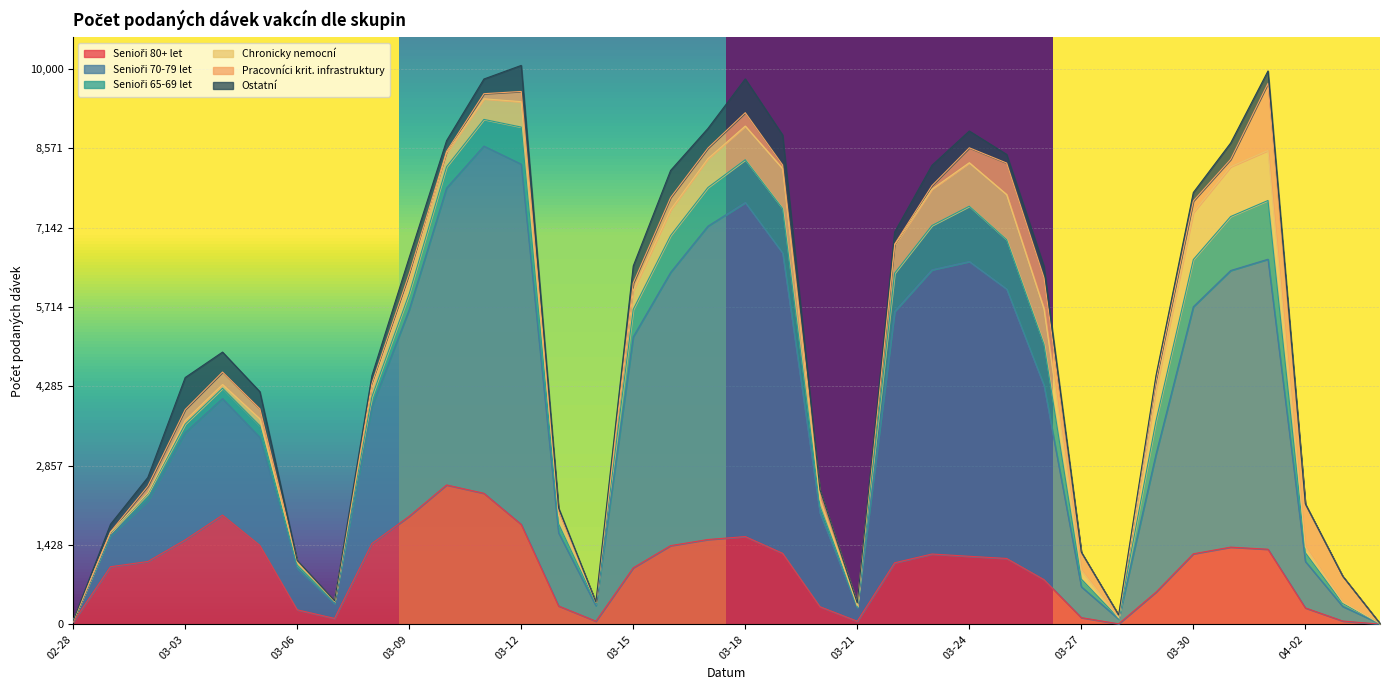

True or false: Senioři 65-69 let and Senioři 70-79 let cross at least once.

False